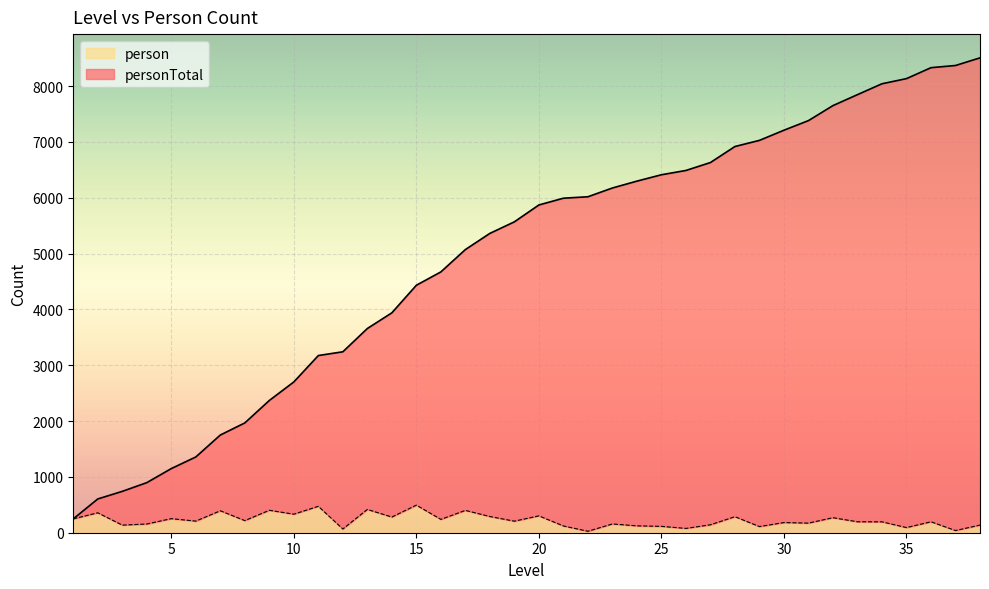

Reading right to left, what are all the values shown in this chart?

personTotal: 8506	8369	8330	8134	8042	7847	7651	7382	7210	7028	6918	6631	6489	6412	6298	6175	6018	5992	5871	5569	5362	5072	4672	4433	3939	3658	3241	3174	2701	2369	1967	1750	1357	1149	897	741	605	248
person: 137	39	196	92	195	196	269	172	182	110	287	142	77	114	123	157	26	121	302	207	290	400	239	494	281	417	67	473	332	402	217	393	208	252	156	136	357	248